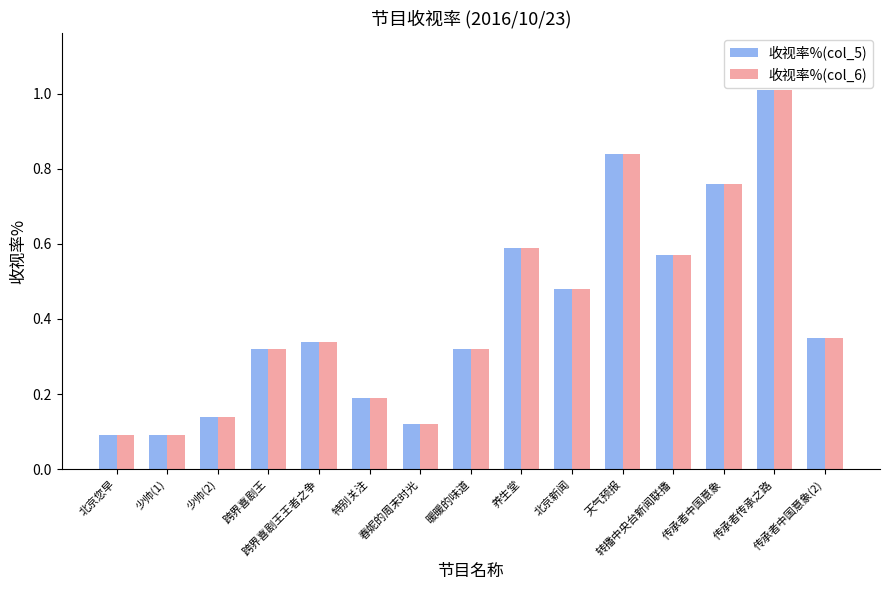

What is the difference between the maximum and minimum values in the 收视率%(col_5) series?

0.9